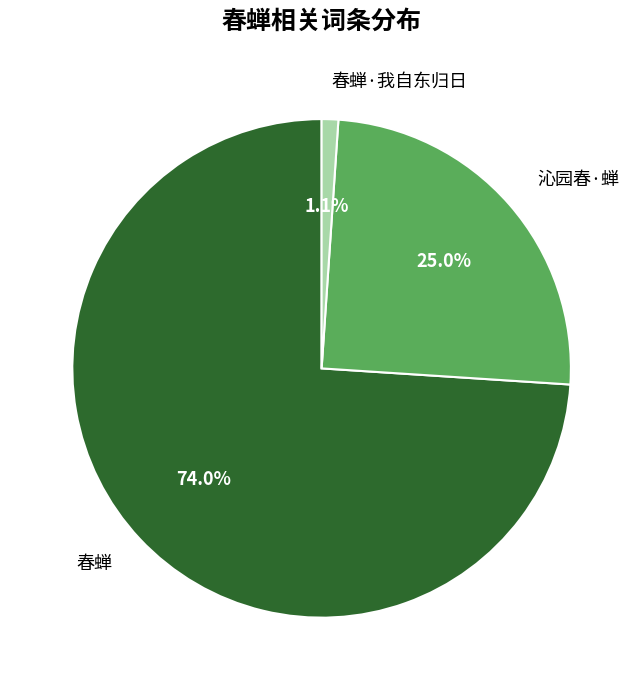

Which slice is the smallest?

春蝉·我自东归日